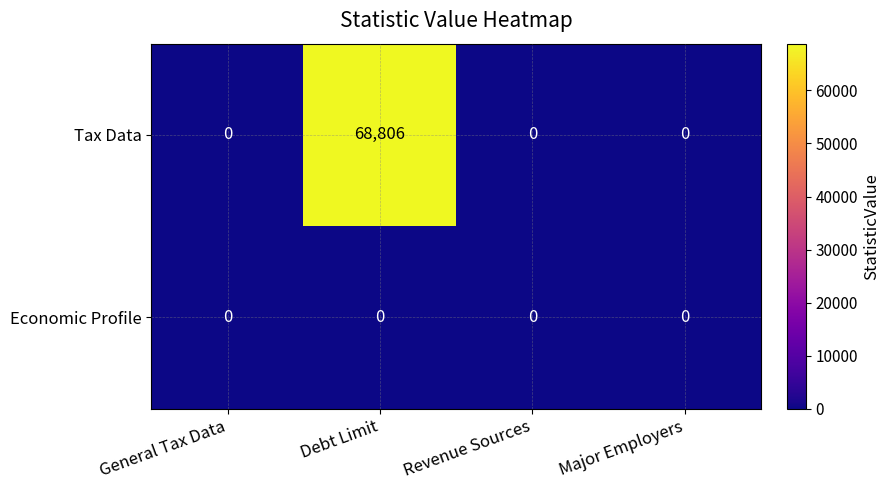

The value of Tax Data at Revenue Sources is 0. True or false?

True